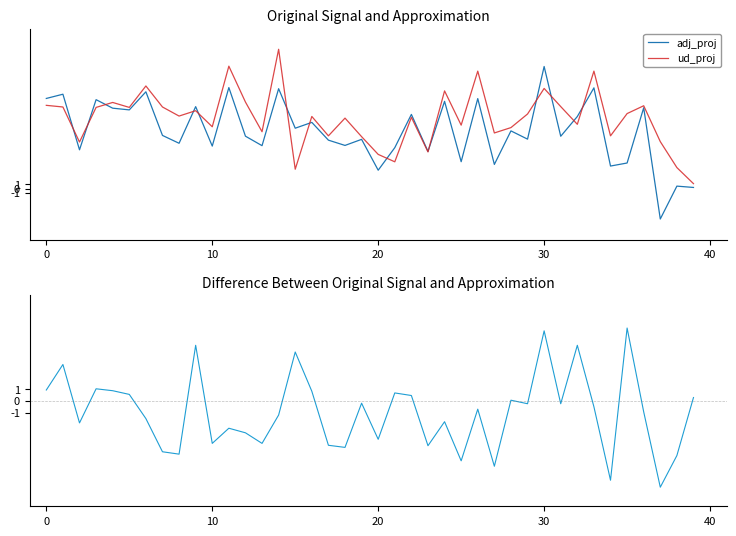

Which series has the widest spread of values?

adj_proj